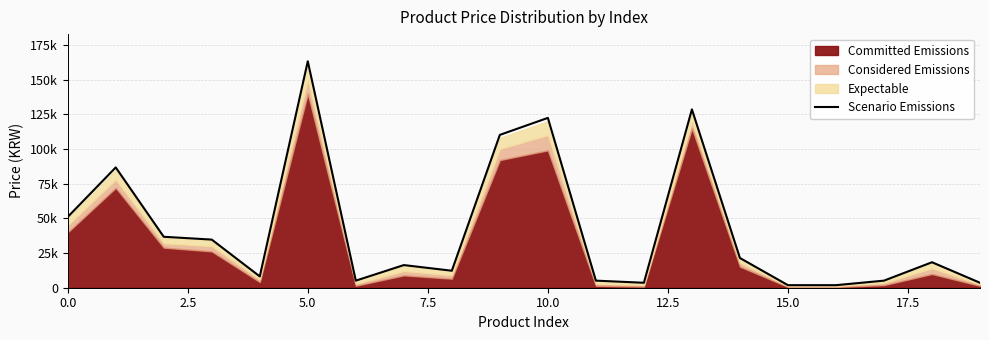

What is the difference between the second highest and minimum values?

126684